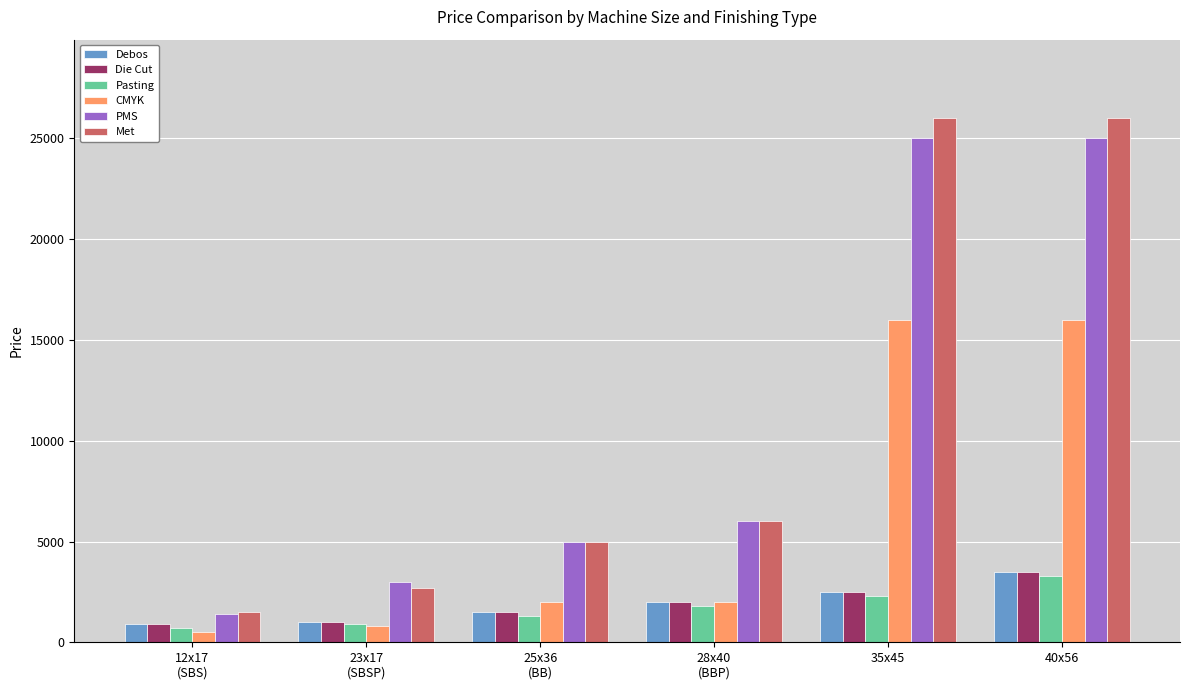

How many series are shown in this chart?

6